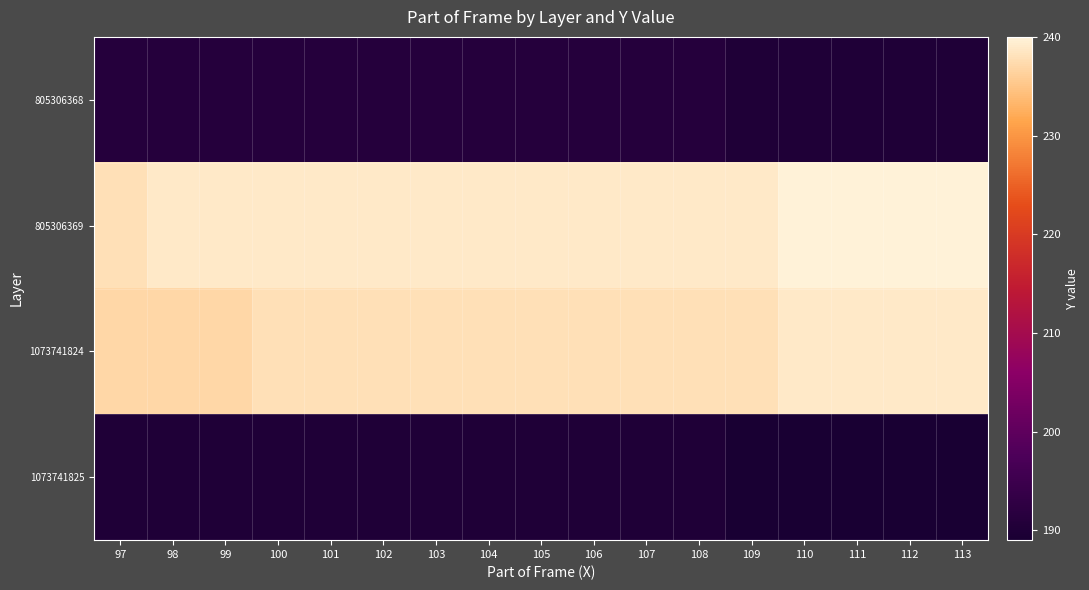

What is the maximum value shown in the chart?

240